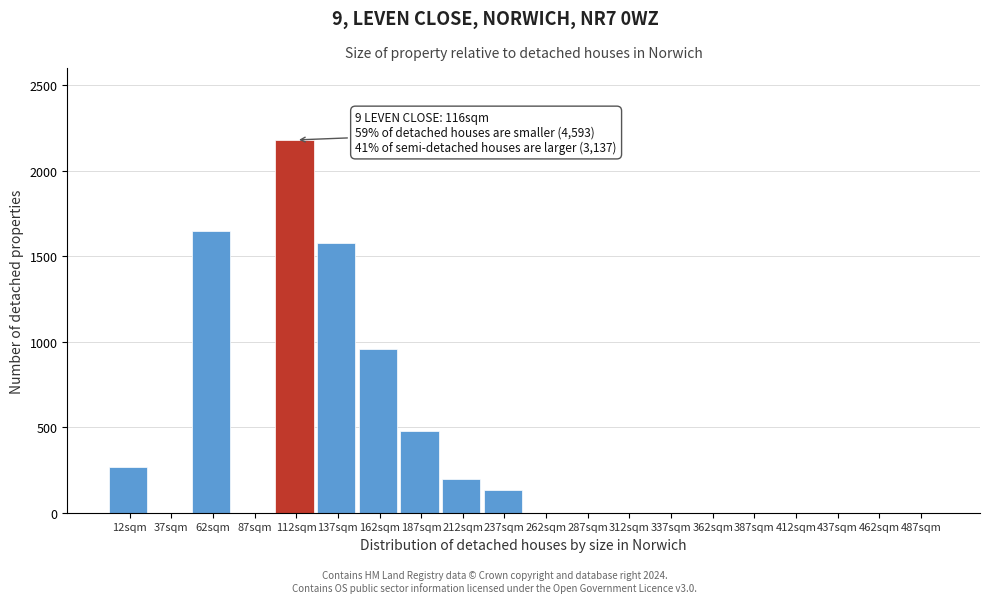

Reading left to right, extract all data points from this chart.

12sqm=270	37sqm=0	62sqm=1650	87sqm=0	112sqm=2180	137sqm=1580	162sqm=960	187sqm=480	212sqm=200	237sqm=130	262sqm=0	287sqm=0	312sqm=0	337sqm=0	362sqm=0	387sqm=0	412sqm=0	437sqm=0	462sqm=0	487sqm=0